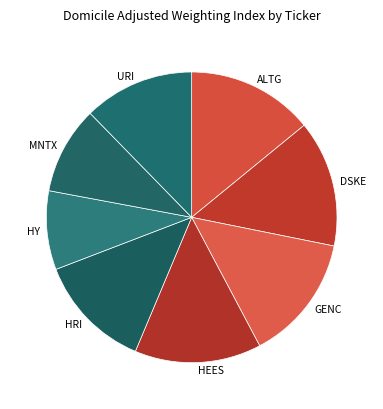

The HEES slice represents 8% of the pie. True or false?

False